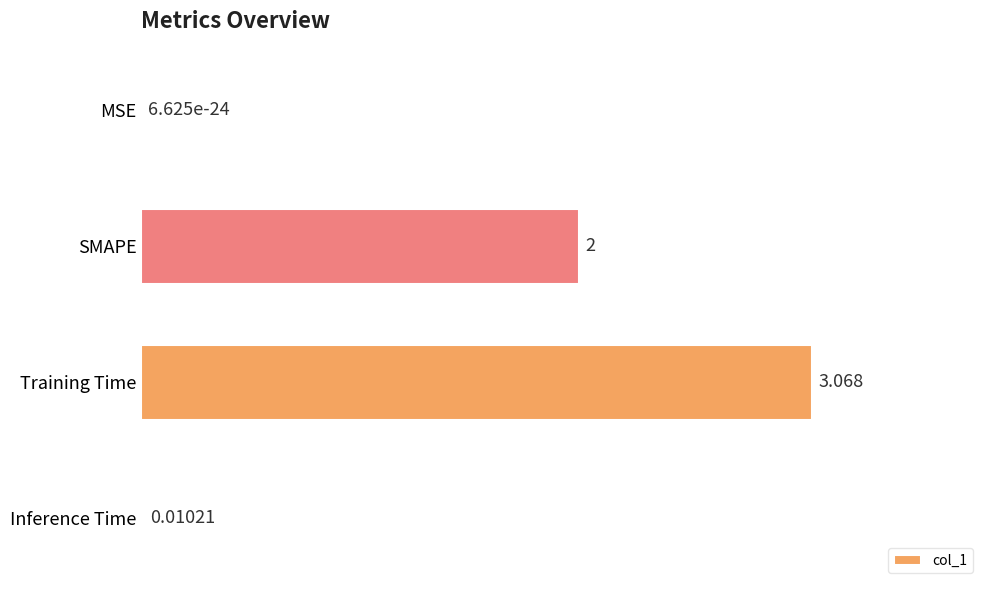

Where is the data nearest to the value 1?

Inference Time